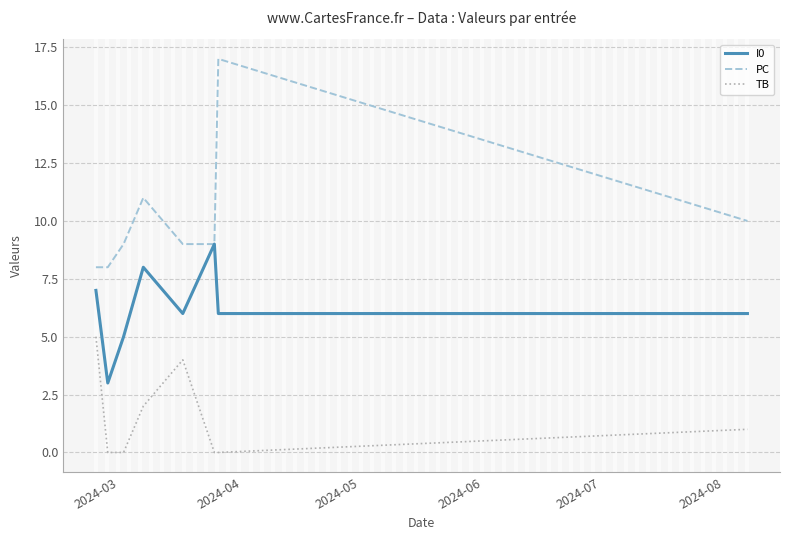

What is the highest value of the TB series?

5